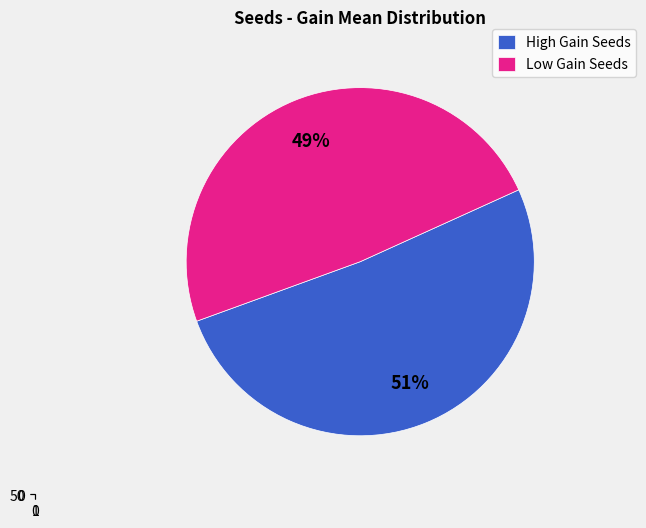

To the nearest percent, what is the difference between the largest and smallest slice percentages?

2%